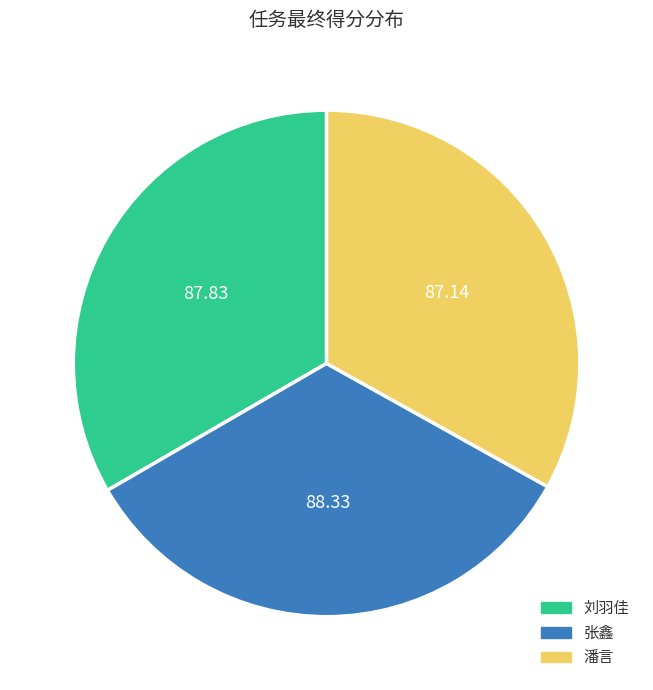

Combined, do 刘羽佳 and 张鑫 account for over 50%?

Yes